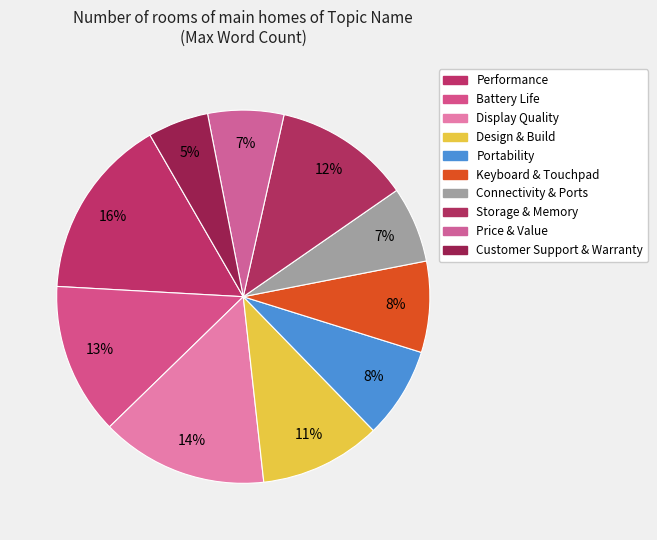

Count the number of slices in the pie.

10